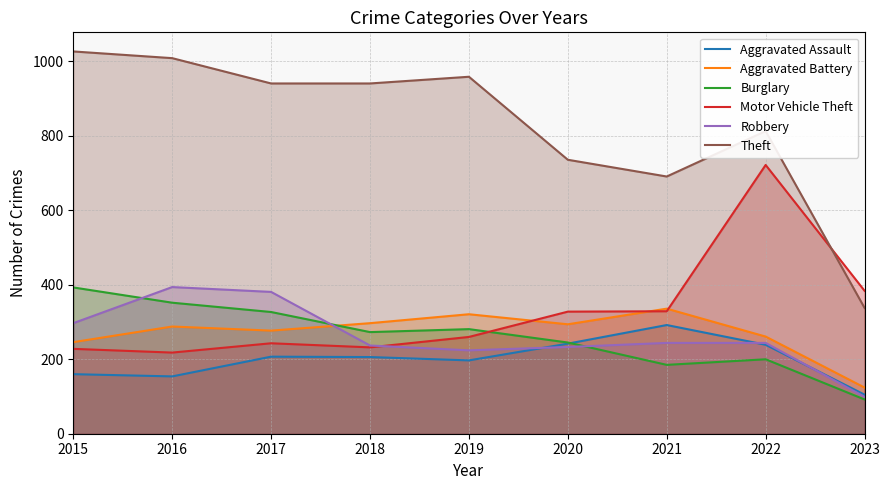

Which series has the widest spread of values?

Theft